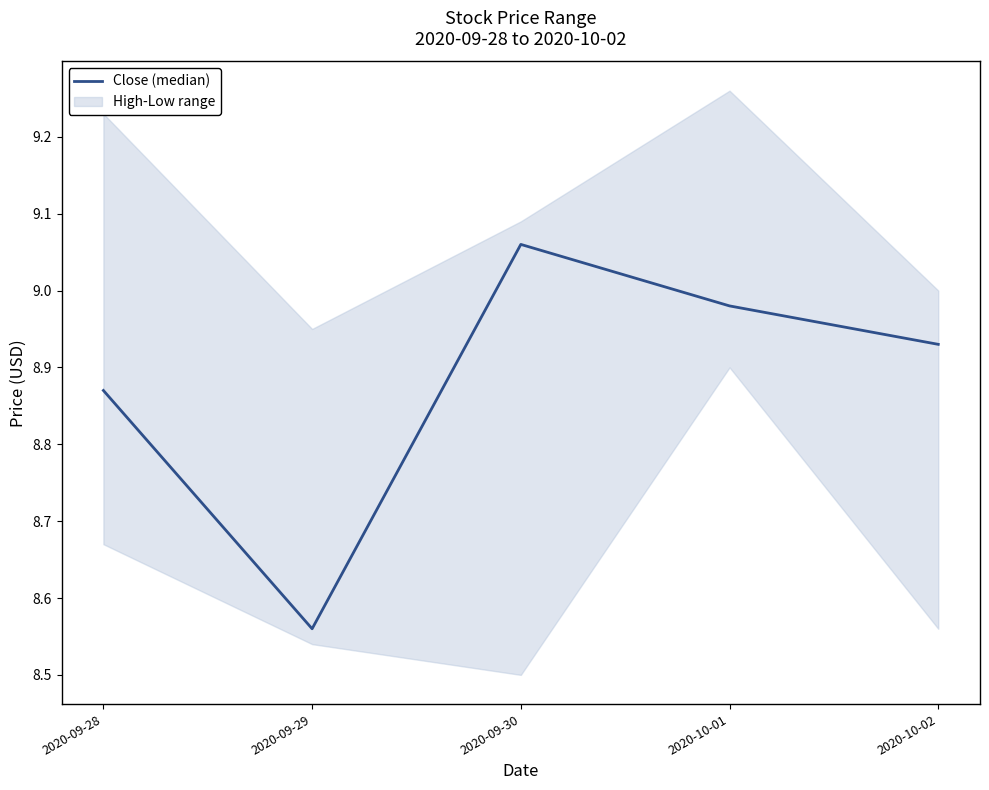

What is the ratio of the value at 2020-10-02 to the value at 2020-09-30?

1.0